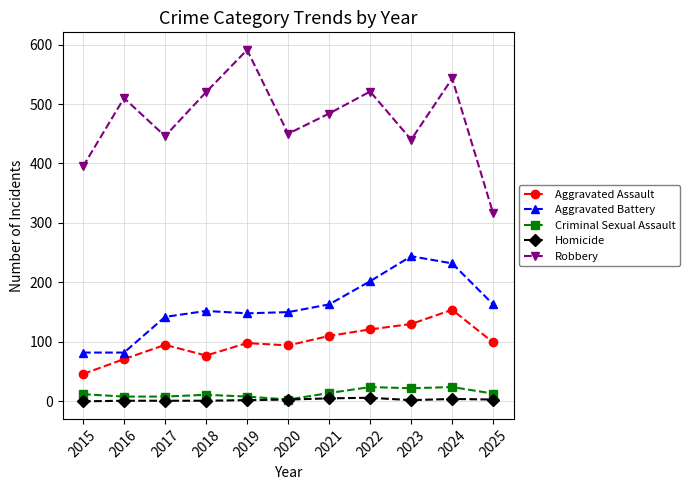

Is the value of Aggravated Battery at 2016 greater than the value of Homicide at 2025?

Yes